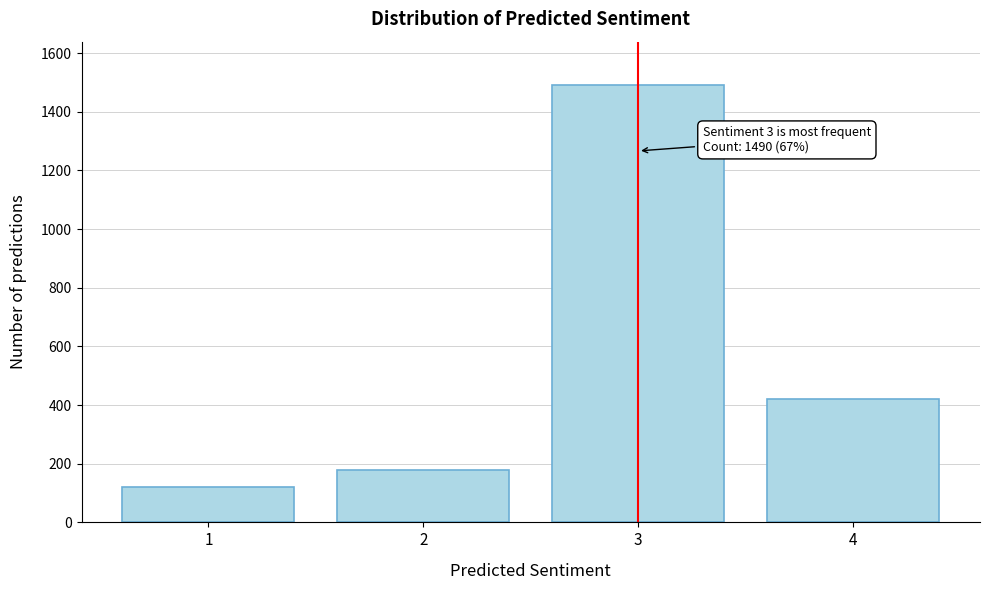

Over which range of the x-axis is the bar tallest?

2.5 to 3.5